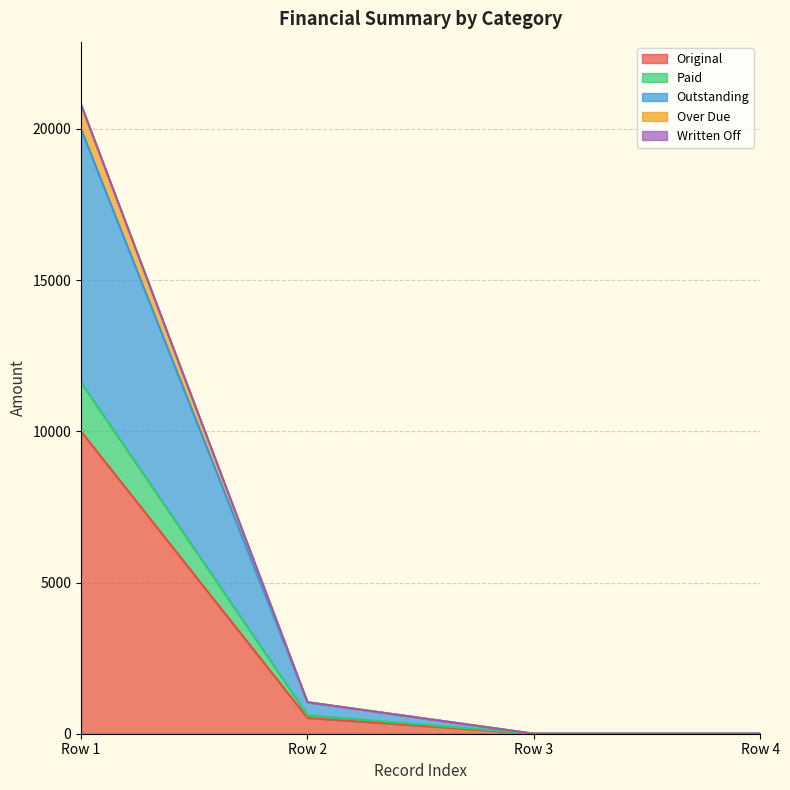

True or false: Original and Paid intersect in this chart.

False